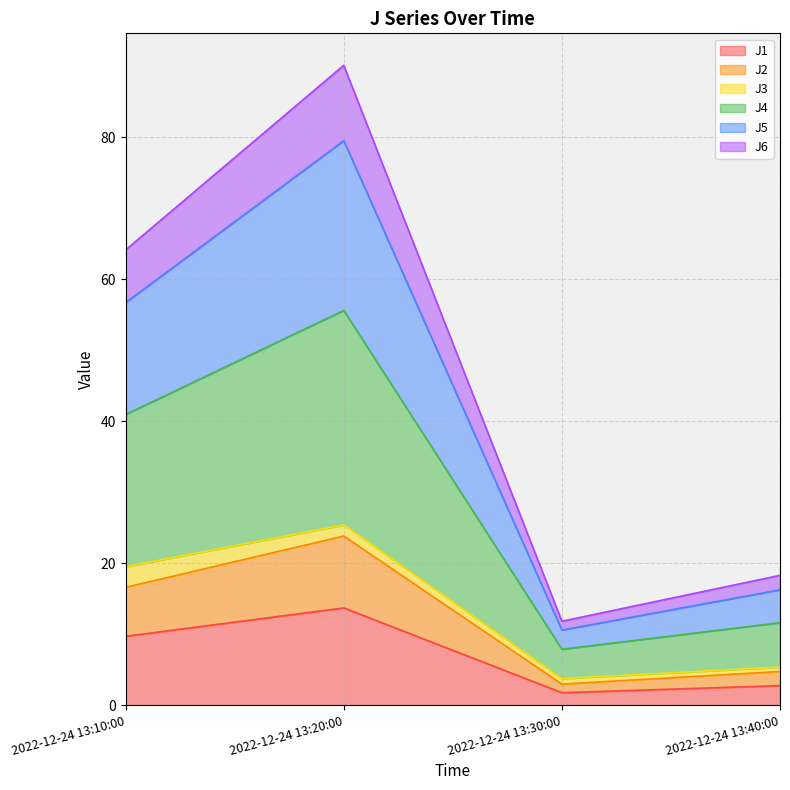

What is the total value across all series at 2022-12-24 13:10:00?

64.1